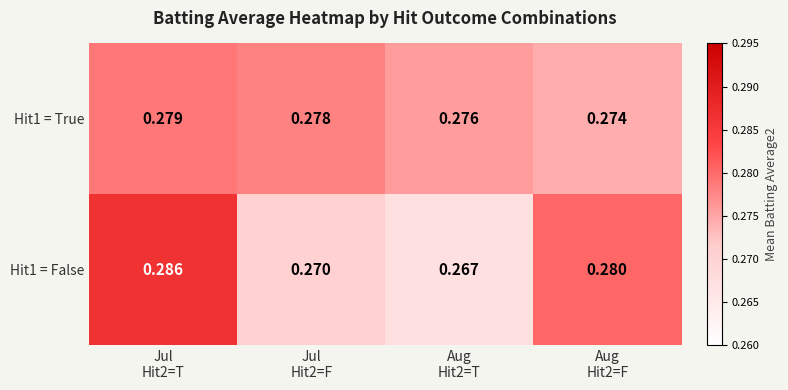

List the series in order of their peak value, highest first.

Hit1 = False, Hit1 = True